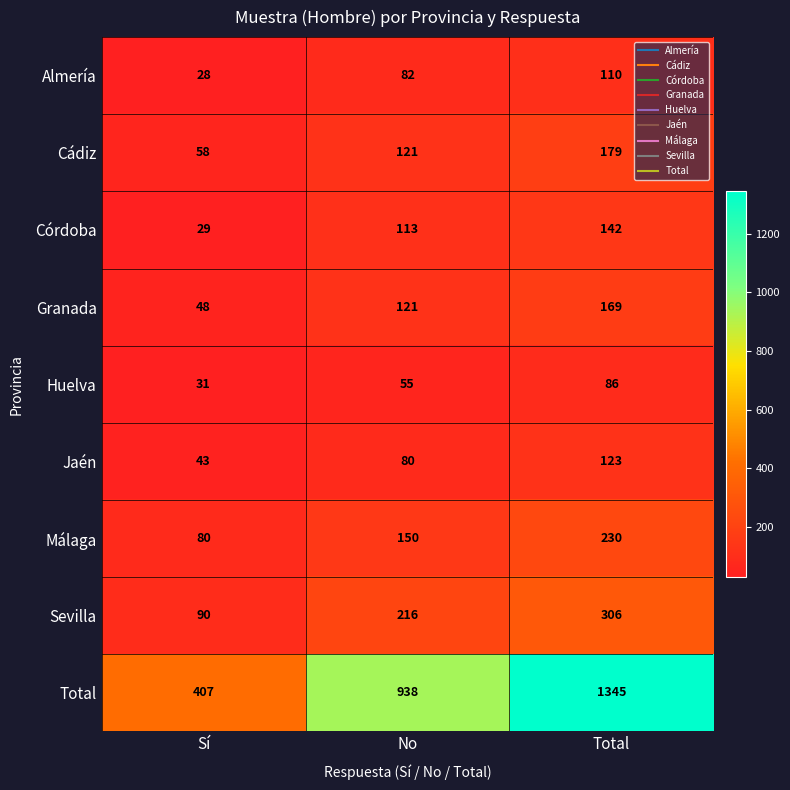

Read the Sevilla value at Sí, to the nearest 5.

90